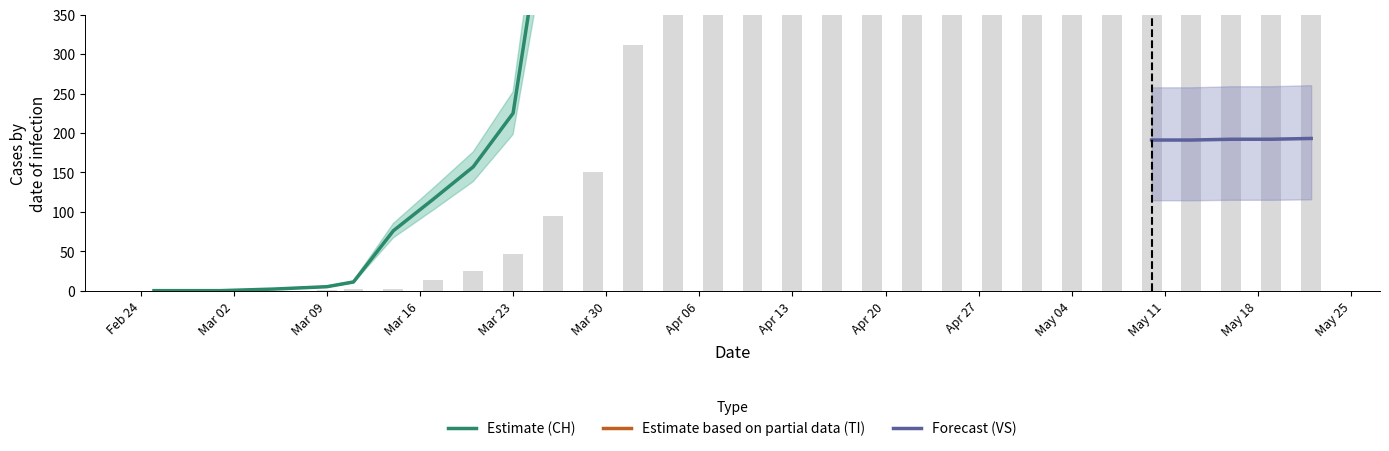

Does the chart contain any negative values?

No